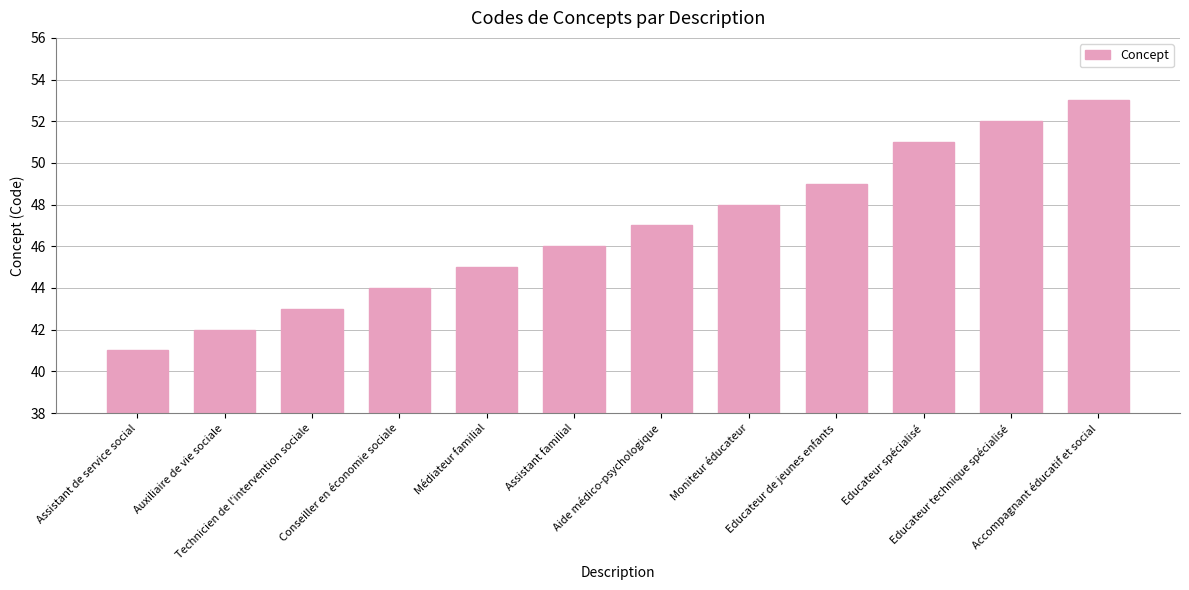

Reading left to right, list all the values displayed in this chart.

Assistant de service social=41	Auxiliaire de vie sociale=42	Technicien de l'intervention sociale=43	Conseiller en économie sociale=44	Médiateur familial=45	Assistant familial=46	Aide médico-psychologique=47	Moniteur éducateur=48	Educateur de jeunes enfants=49	Educateur spécialisé=51	Educateur technique spécialisé=52	Accompagnant éducatif et social=53